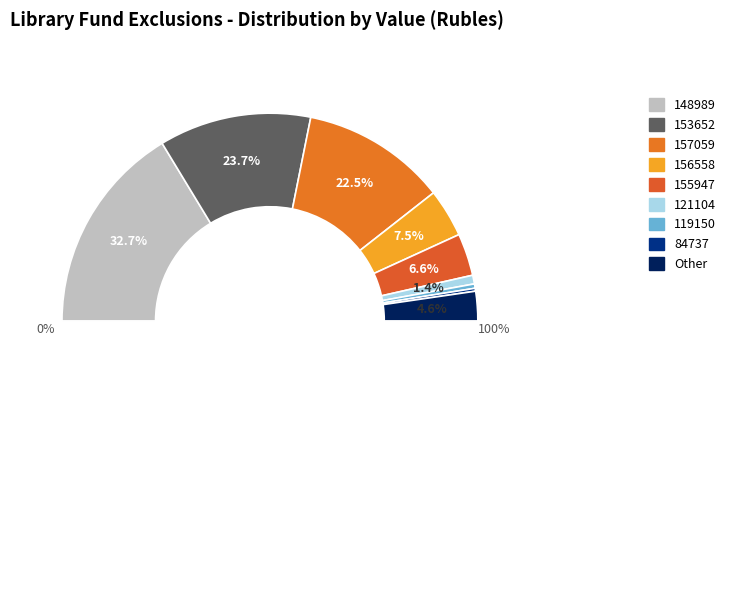

The 155947 slice represents 19% of the pie. True or false?

False